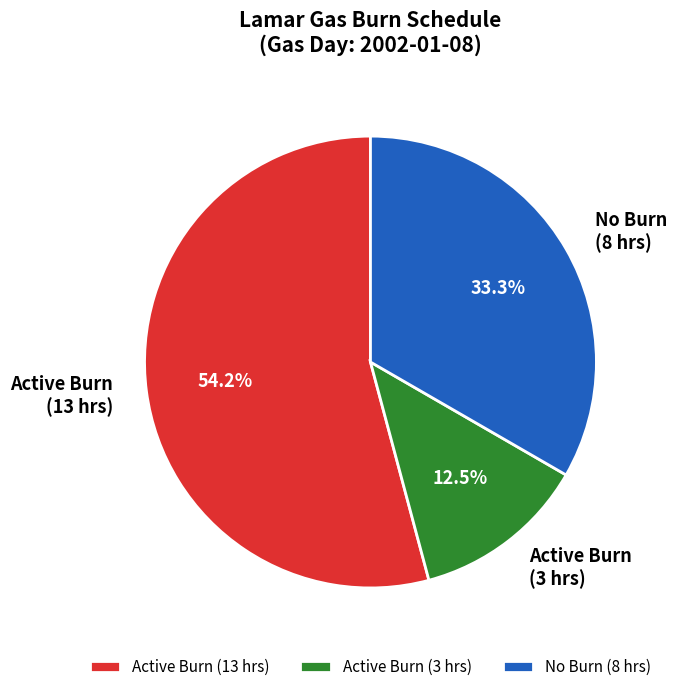

How many segments does this pie chart have?

3